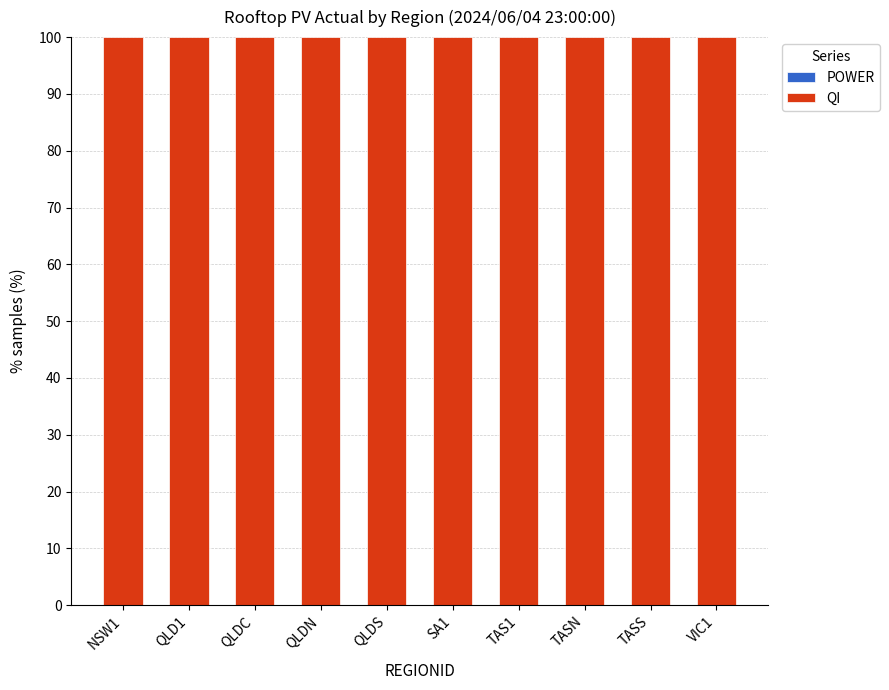

Which has a higher value, NSW1 or TASN?

NSW1